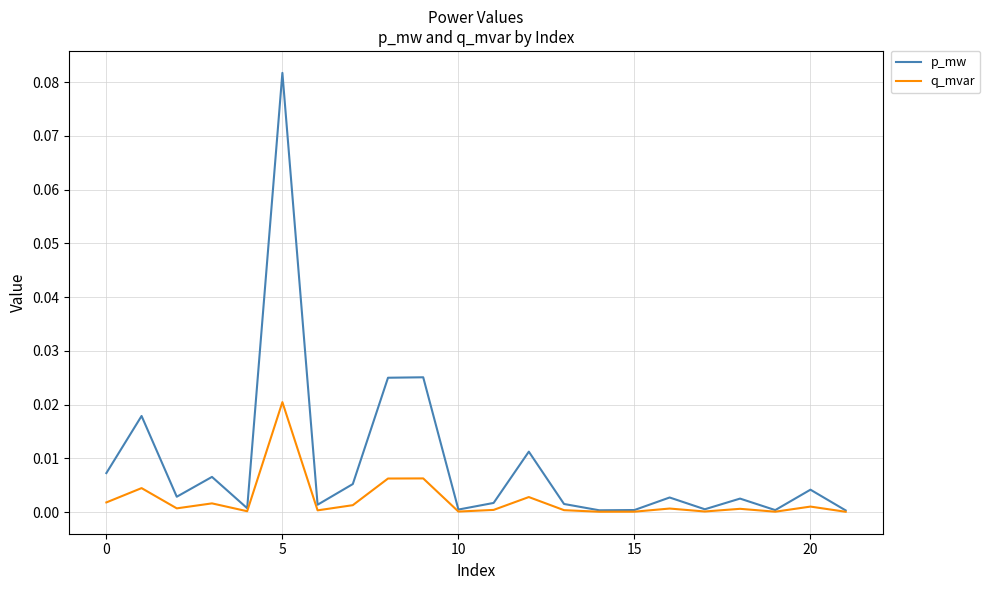

Which series has the largest total across all categories?

p_mw